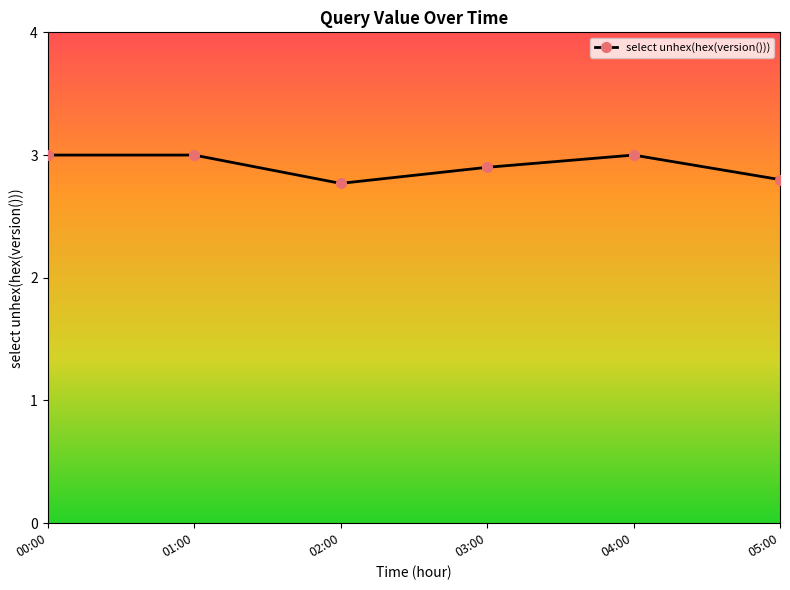

How many data points are less than 3?

3